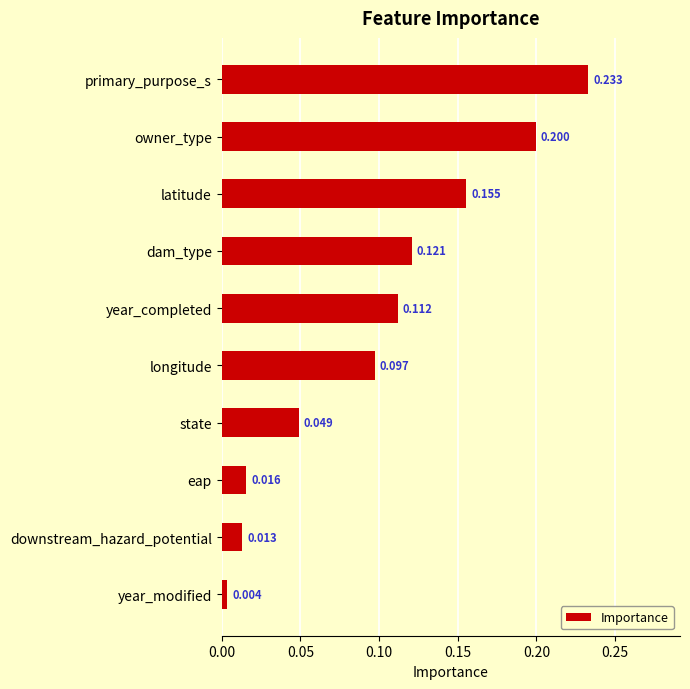

What is the difference between the second highest and second lowest values?

0.2